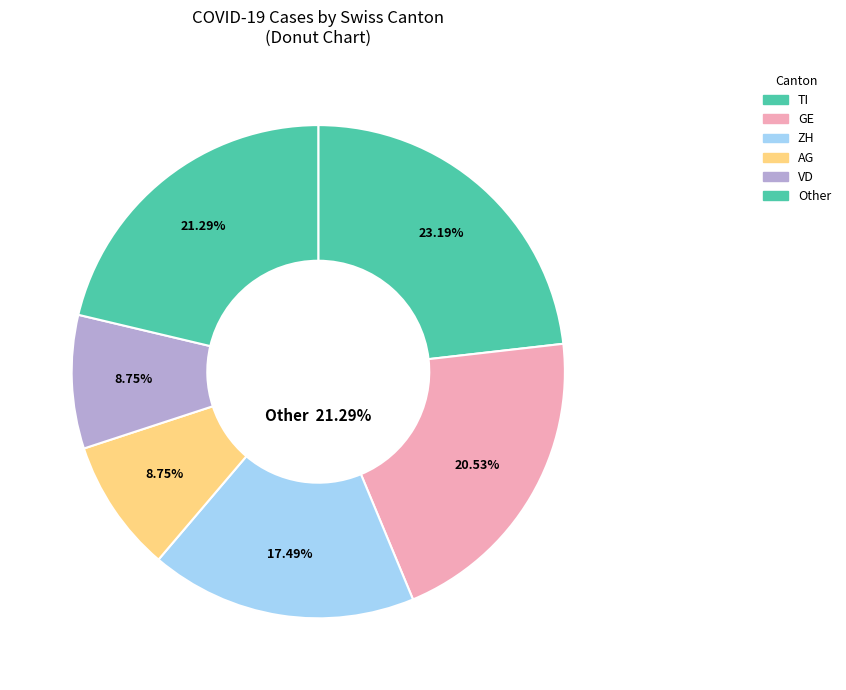

Is it true that NE is 1% of the pie?

False